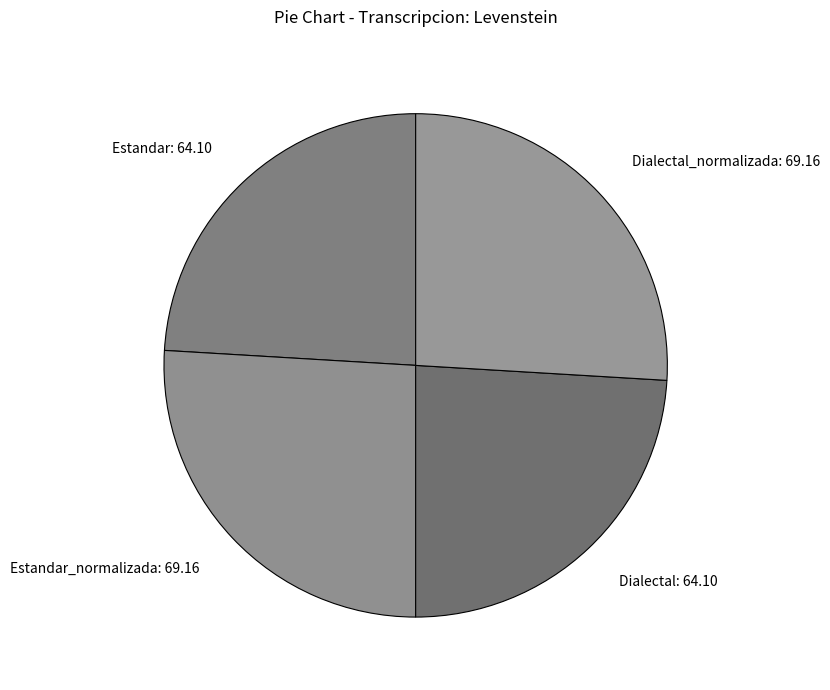

Does any single category account for the majority?

No